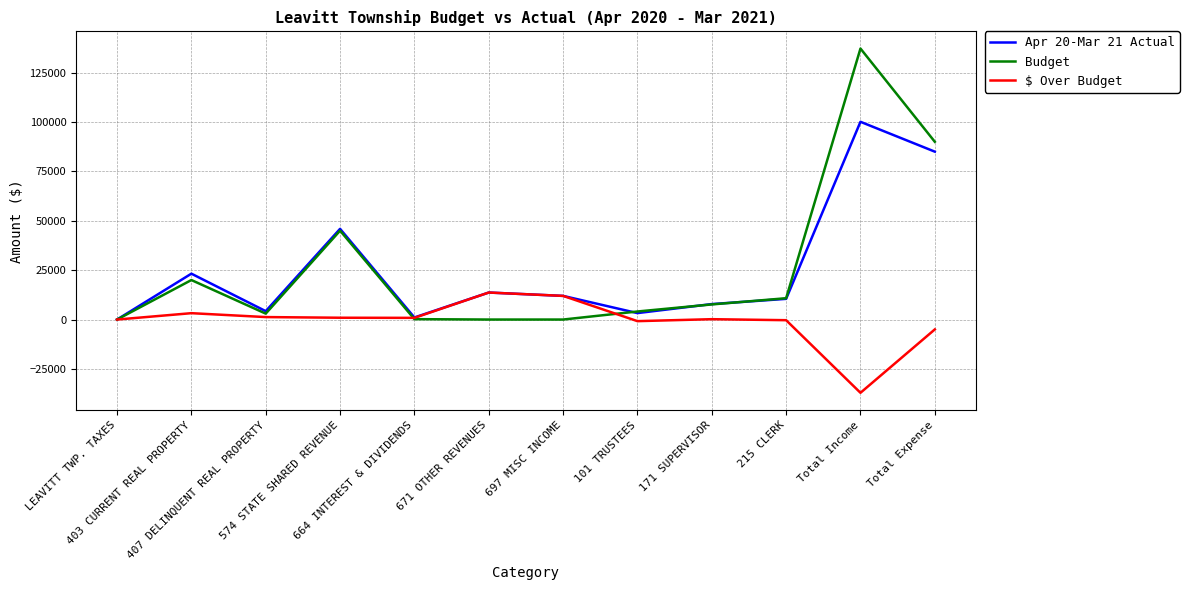

What is the maximum value shown in the chart?

137200.0